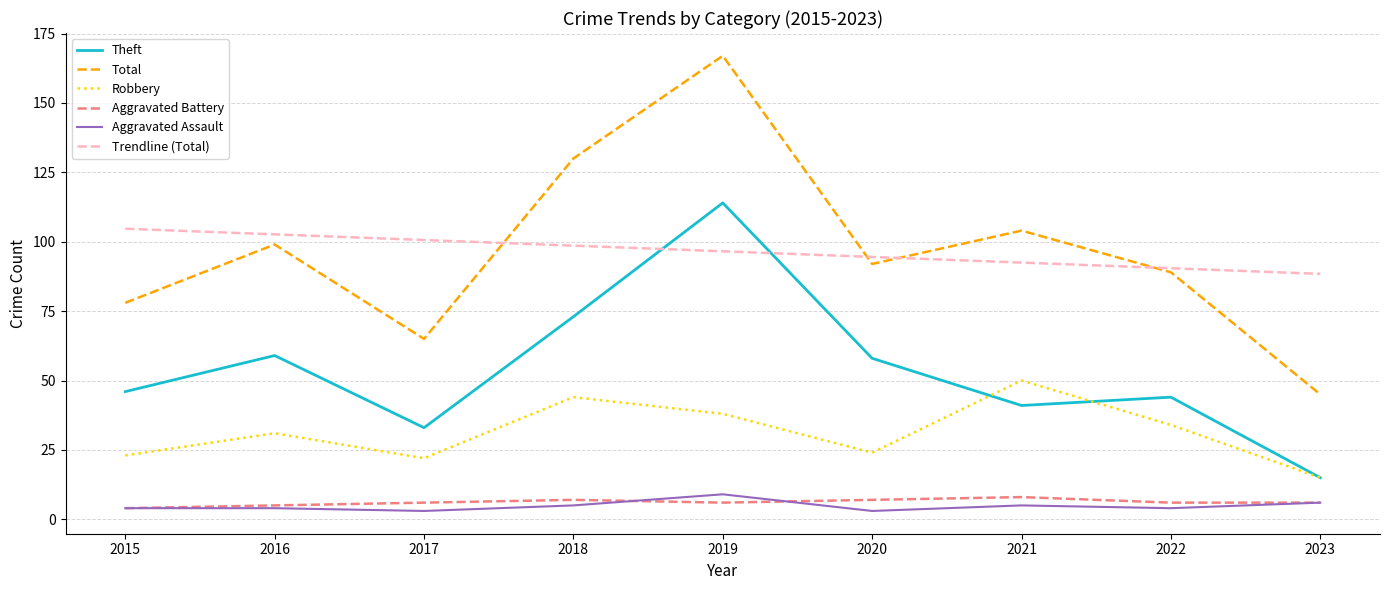

What is the sum of all Aggravated Battery values?

55.0